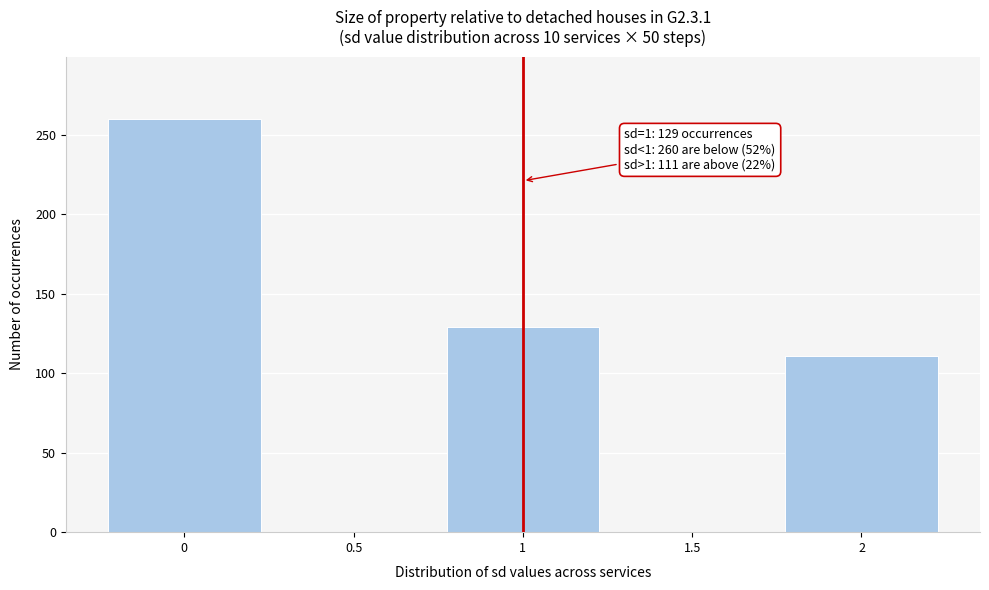

Reading right to left, list all the values displayed in this chart.

2=111	1.5=0	1=129	0.5=0	0=260